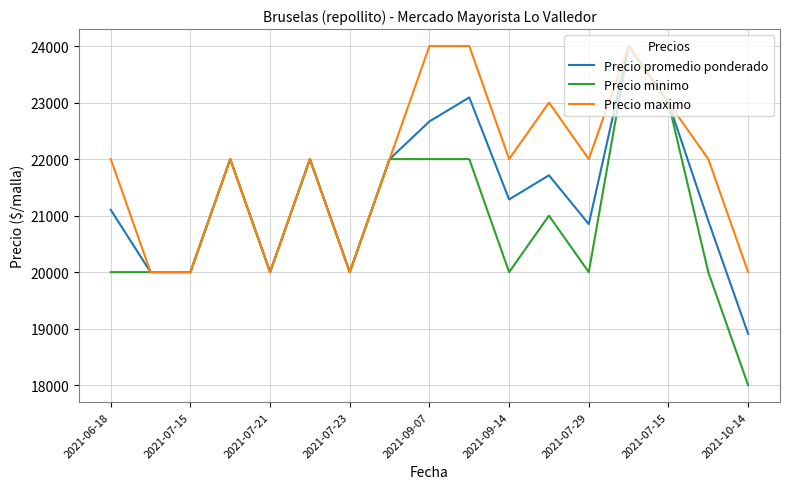

List the series in order of their overall mean, lowest first.

Precio minimo, Precio promedio ponderado, Precio maximo